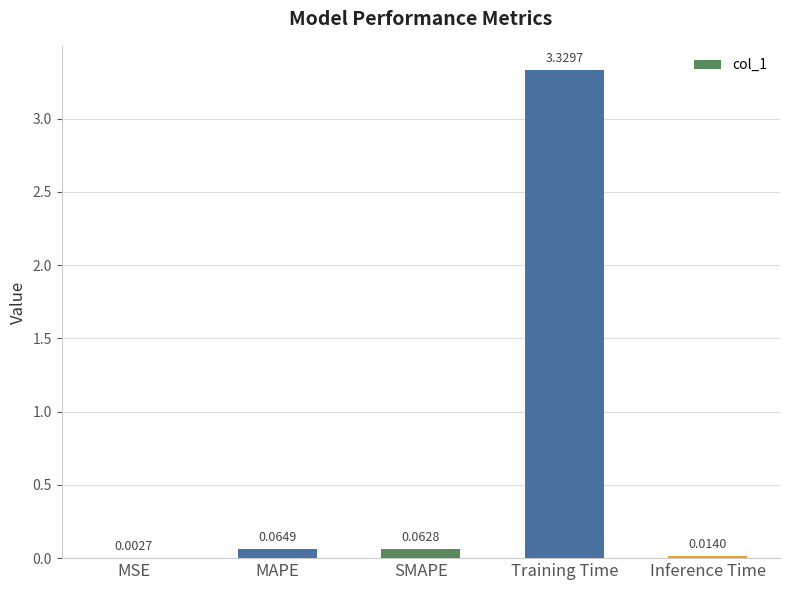

Which label corresponds to the largest value in the chart?

Training Time